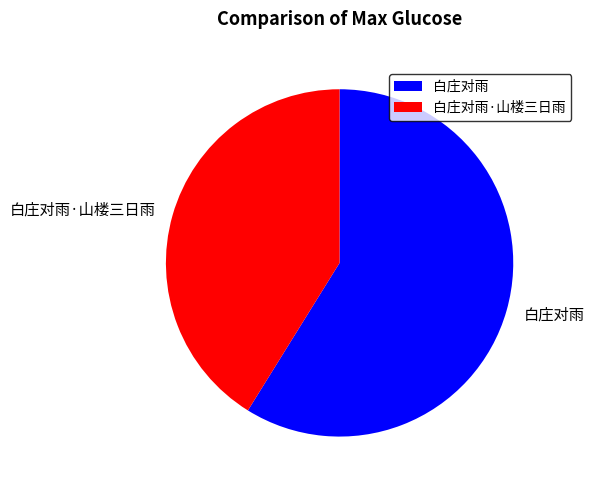

Rank the categories by value from lowest to highest.

白庄对雨·山楼三日雨, 白庄对雨